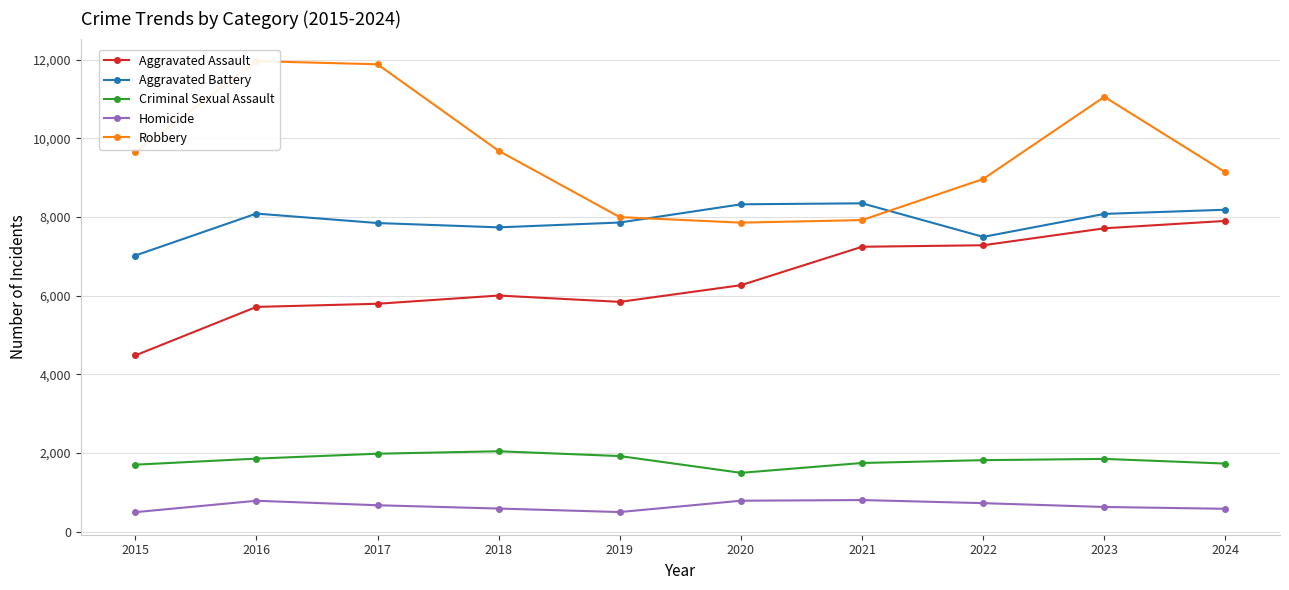

What is the difference between the Aggravated Battery values at 2017 and 2024?

338